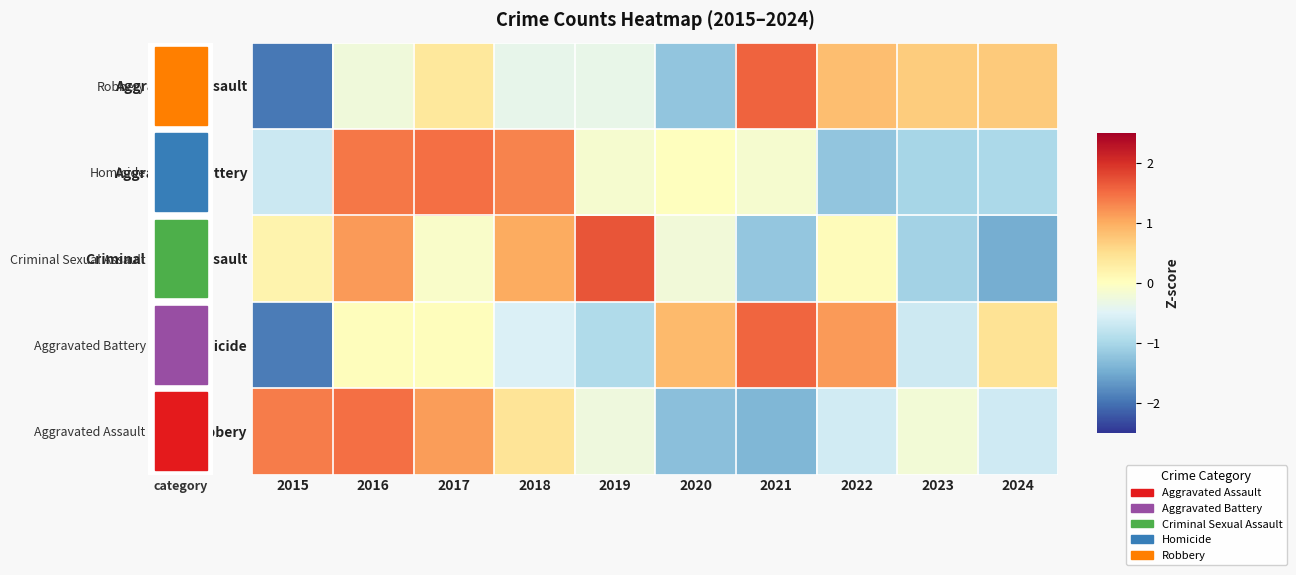

At which category does the chart reach its peak across all series?

2019